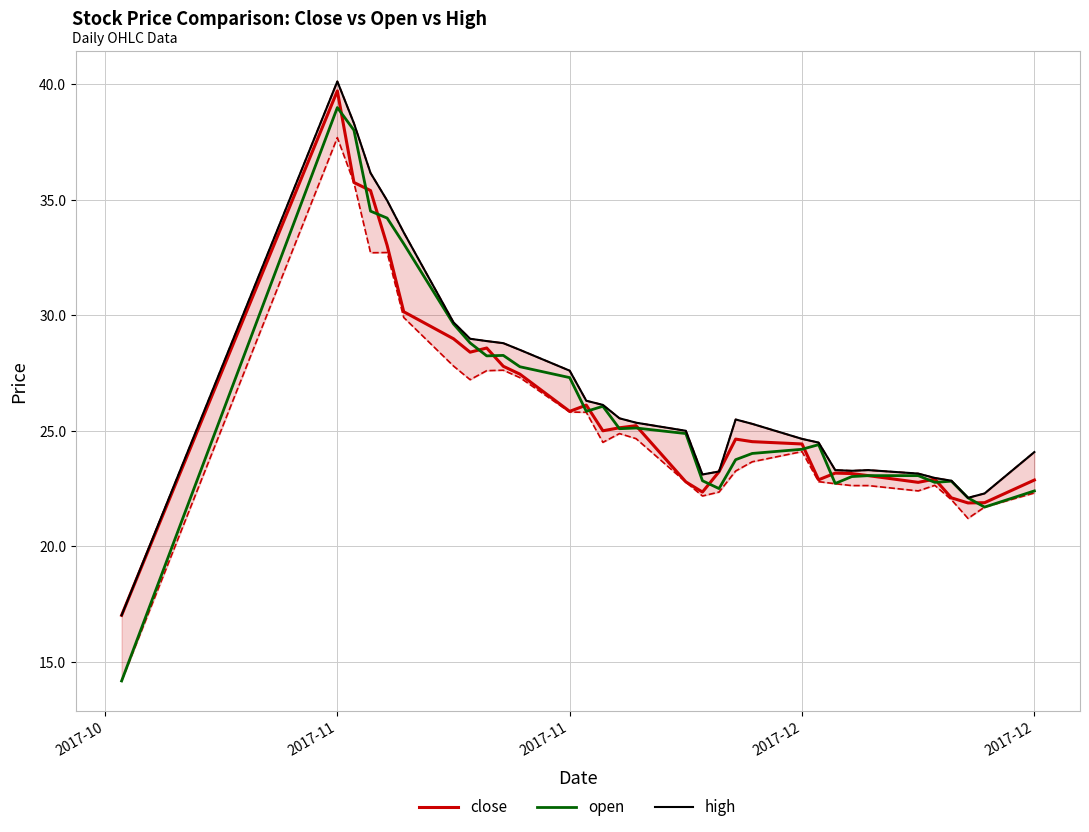

Which series has the largest total across all categories?

high